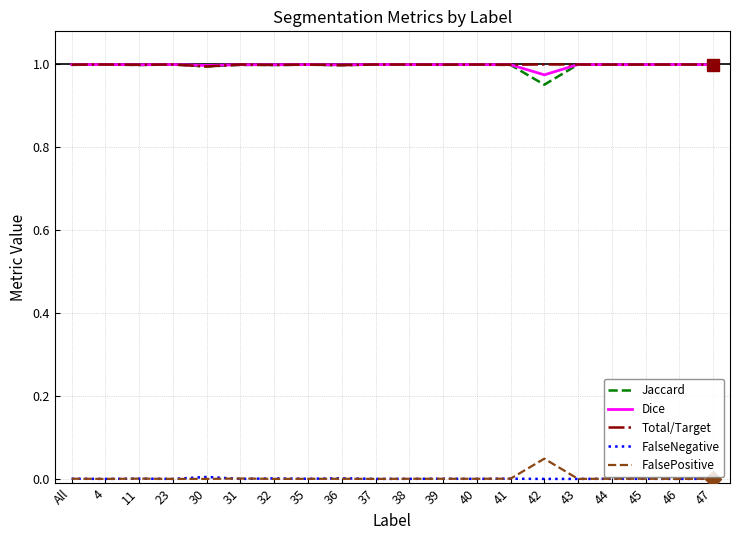

True or false: Total/Target and FalseNegative intersect in this chart.

False